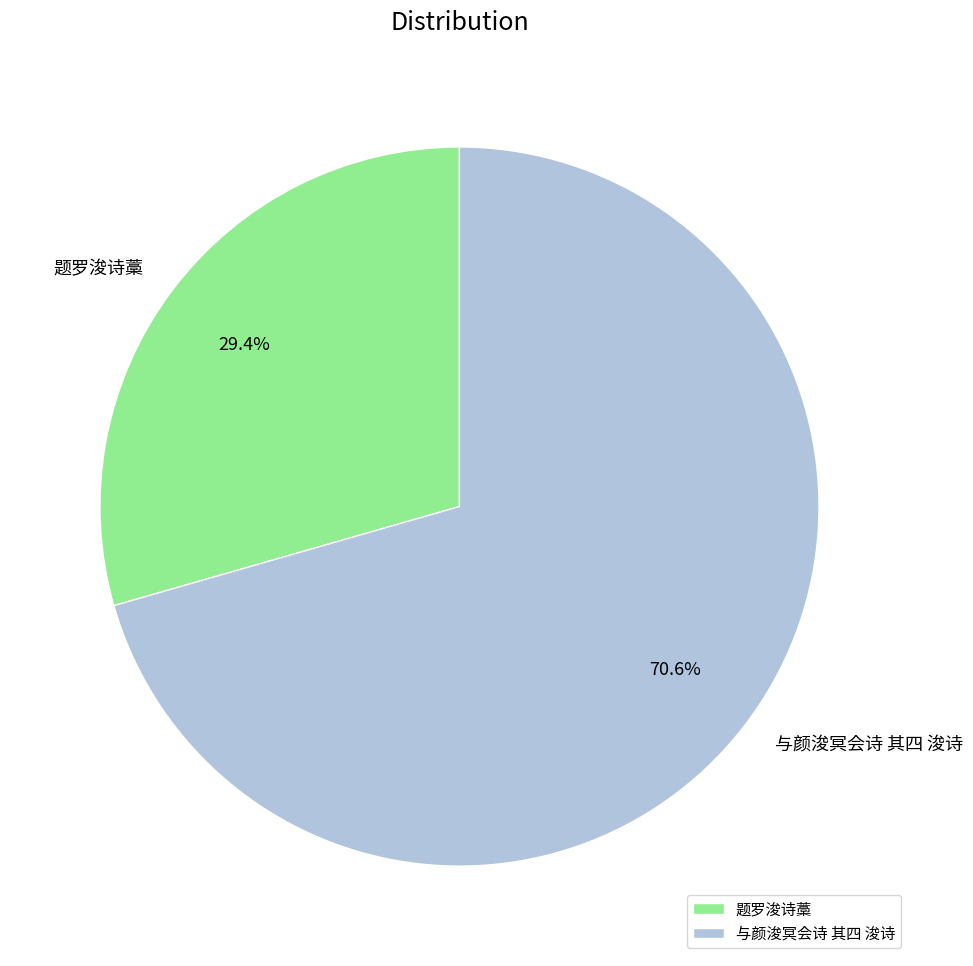

What percentage is the 题罗浚诗藁 slice, to the nearest percent?

29%